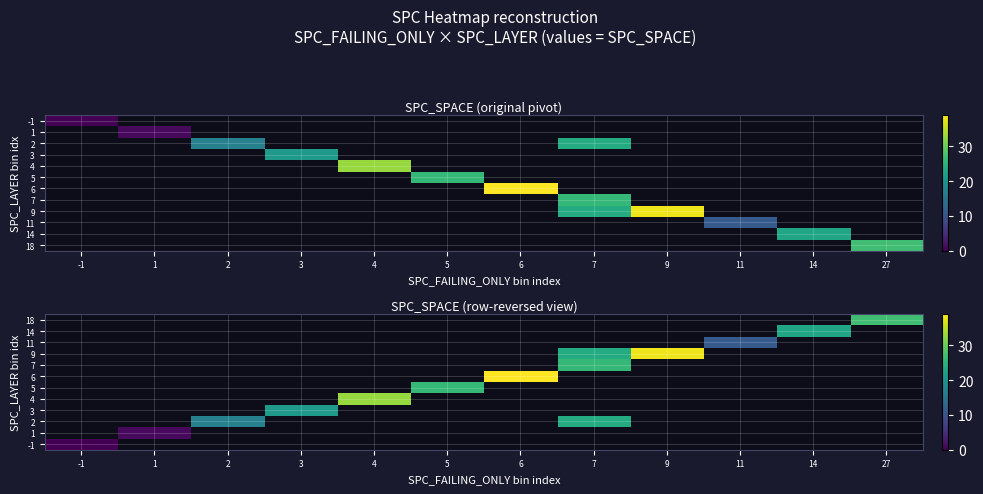

How many categories are shown in the chart?

12